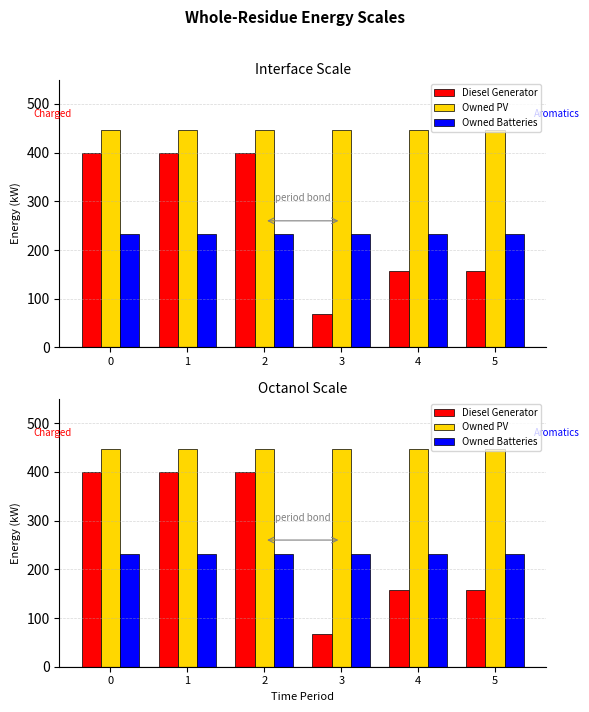

Reading left to right, list all the values displayed in this chart.

Diesel Generator: 400	400	400	68	157	157
Owned PV: 446	446	446	446	446	446
Owned Batteries: 232	232	232	232	232	232